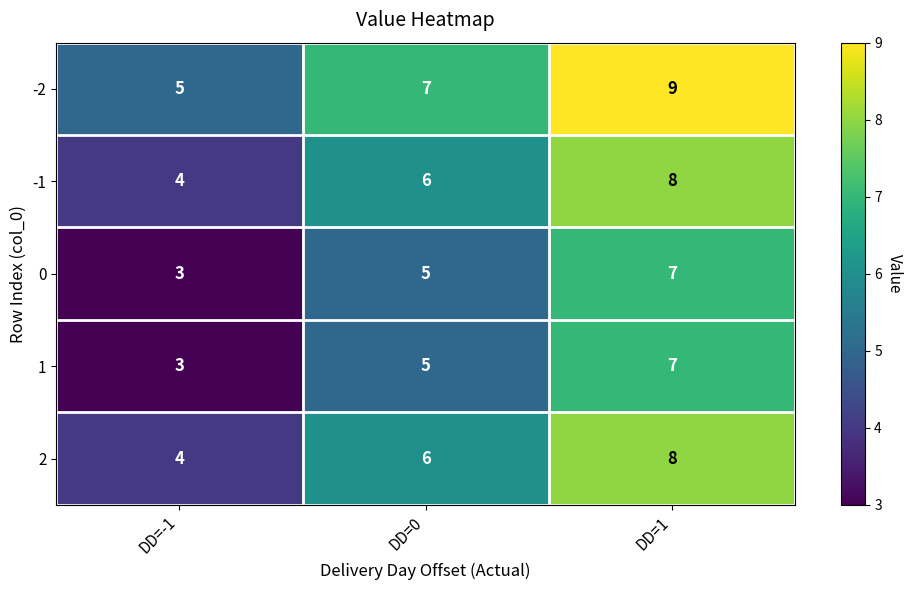

What is the sum of all -2 values?

21